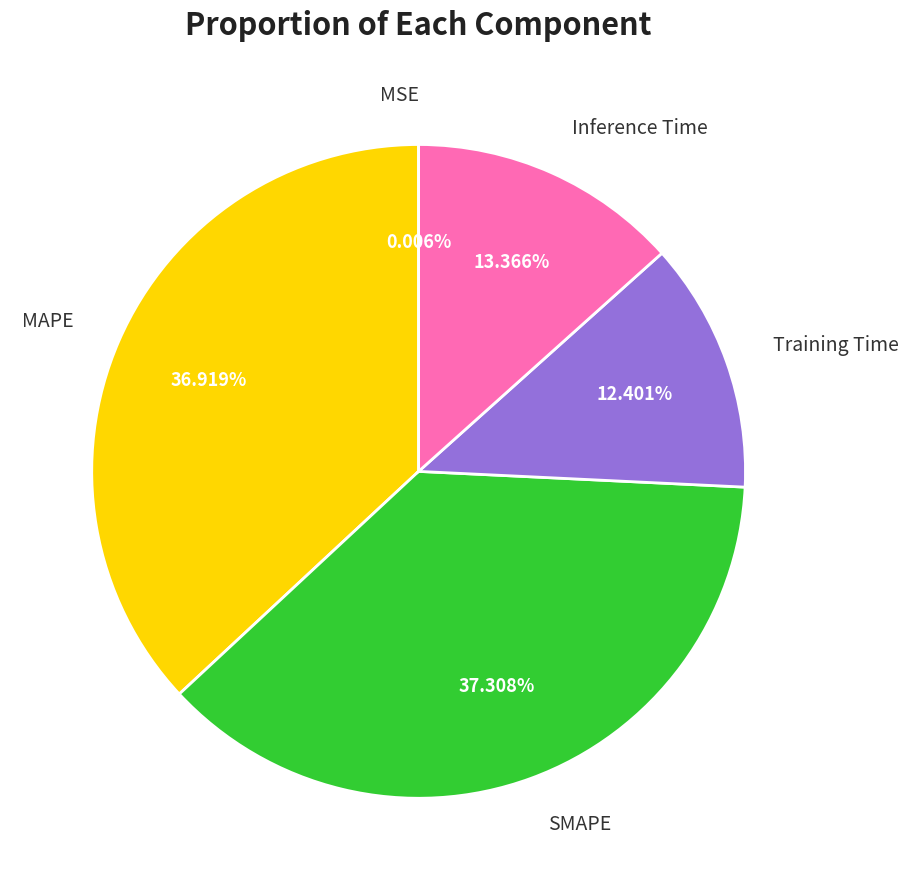

Is there any slice that represents more than half of the pie?

No